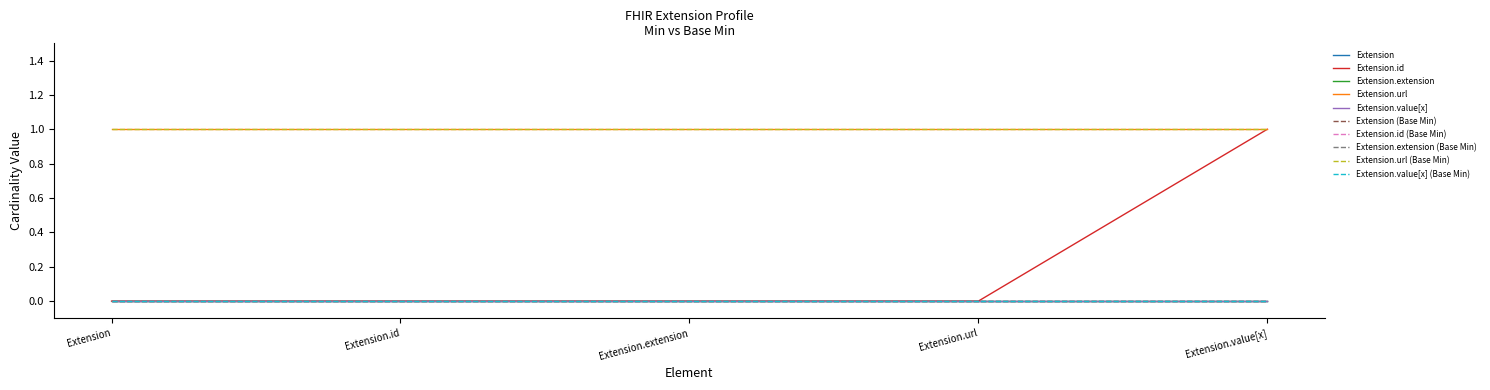

Does the chart display data point markers on the line(s)?

No